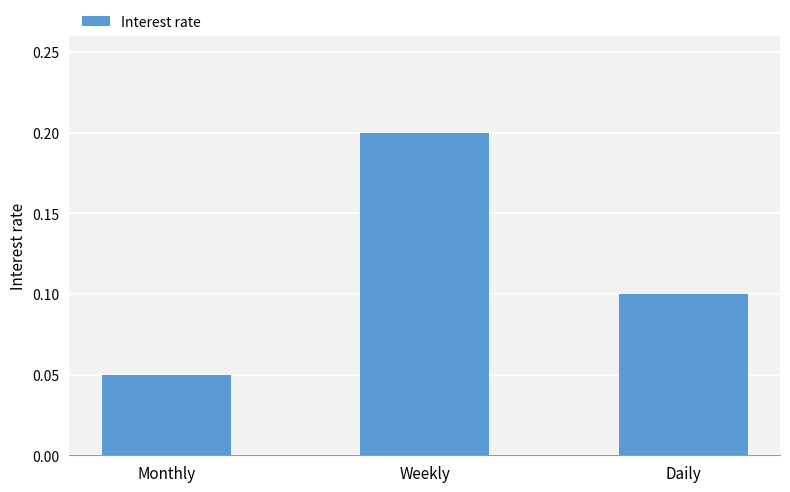

Between Weekly and Monthly, which is larger?

Weekly